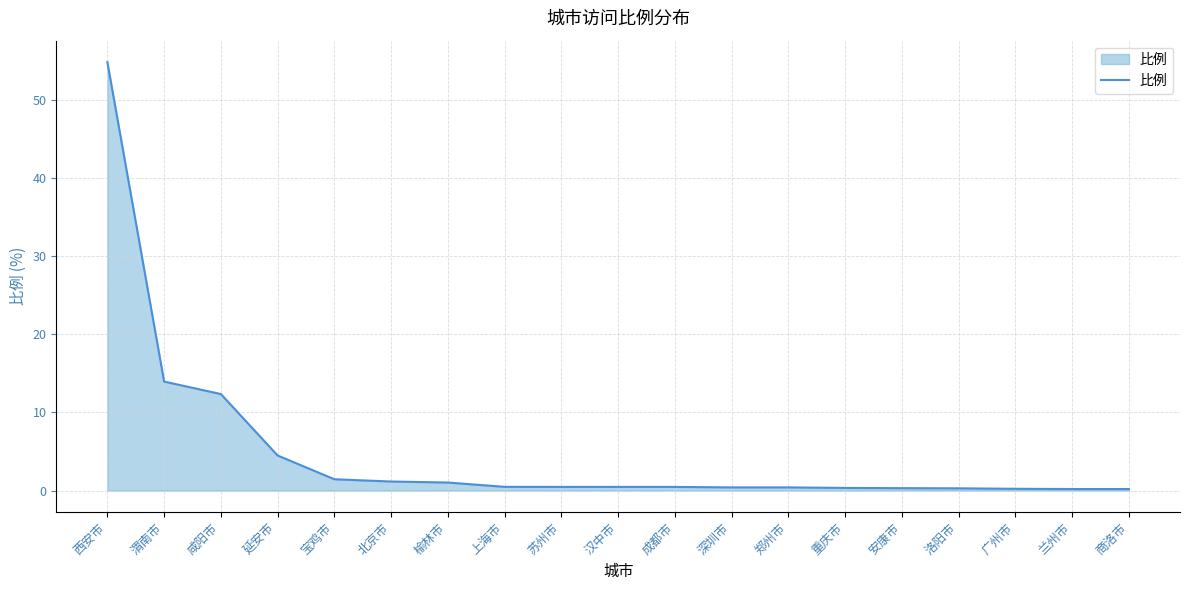

What is the sum of all values?

93.5